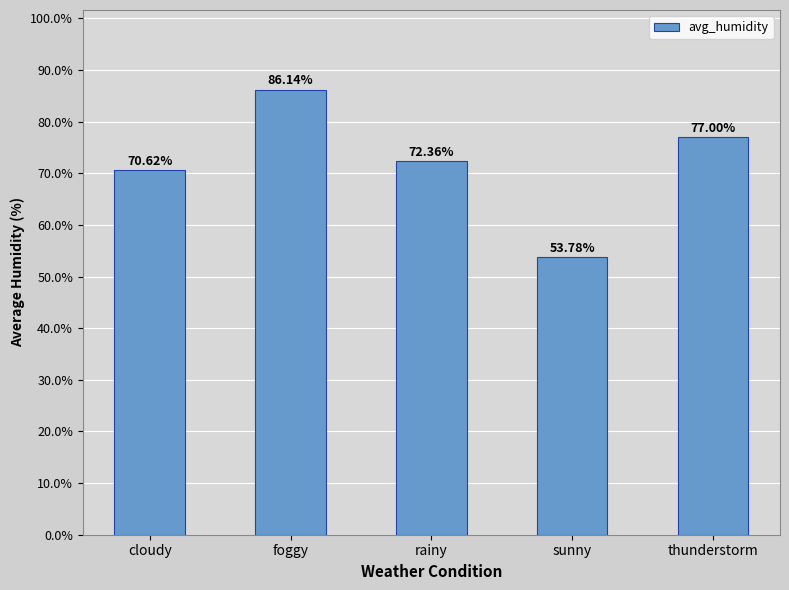

Rank the categories by value from highest to lowest.

foggy, thunderstorm, rainy, cloudy, sunny